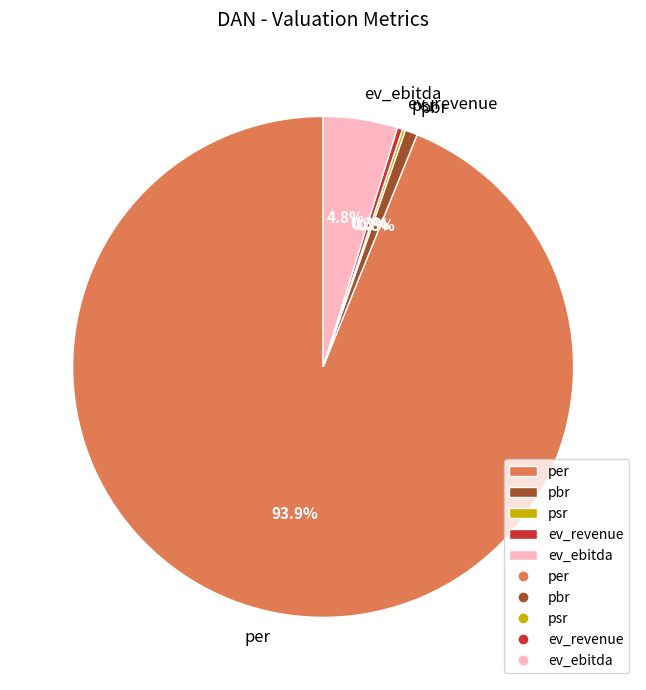

Which has a higher value, per or ev_revenue?

per